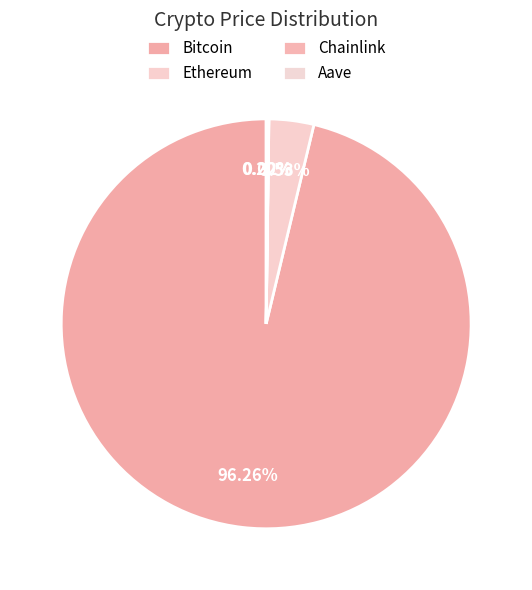

To the nearest percent, what is the difference between the largest and smallest slice percentages?

96%